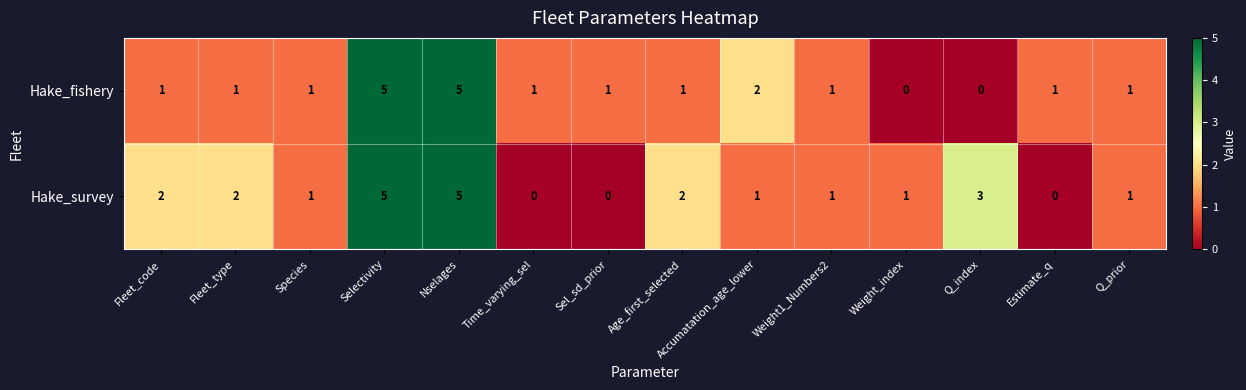

How many categories are shown in the chart?

14